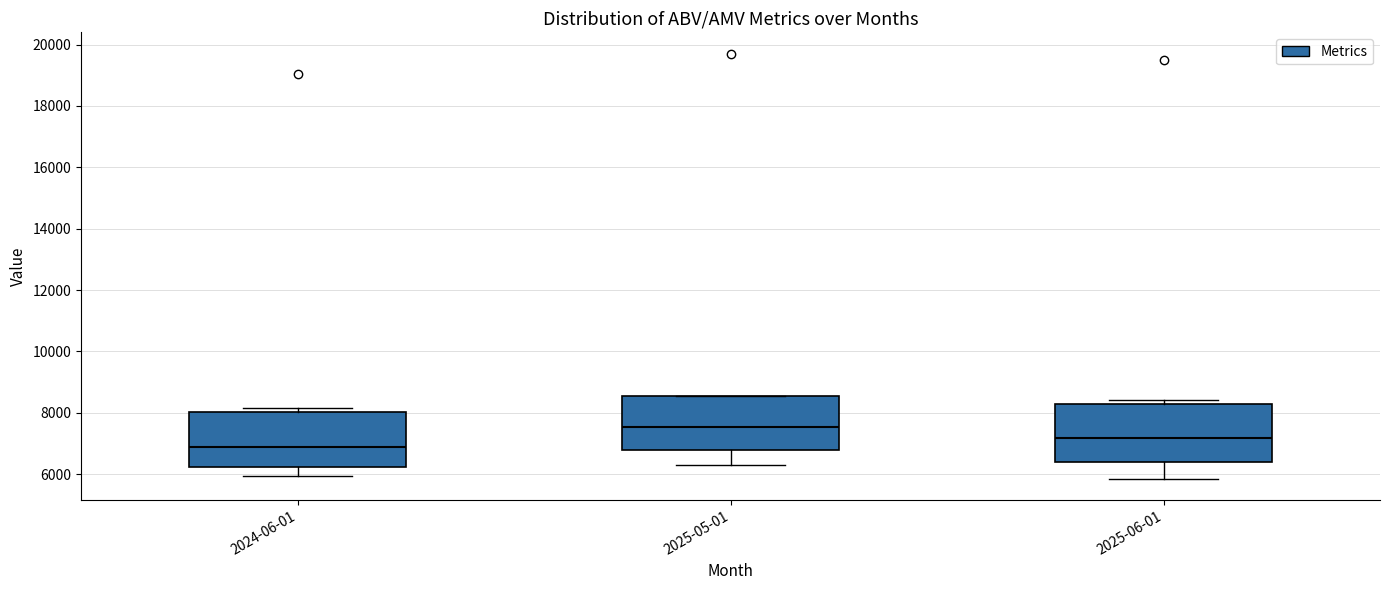

Which box has the lowest median line?

2024-06-01